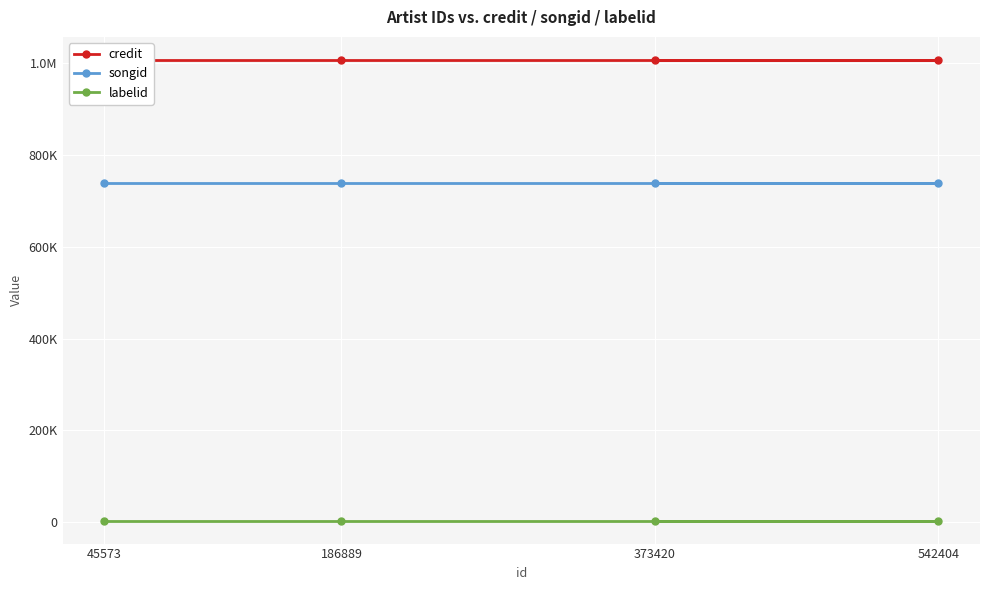

True or false: songid and labelid cross at least once.

False